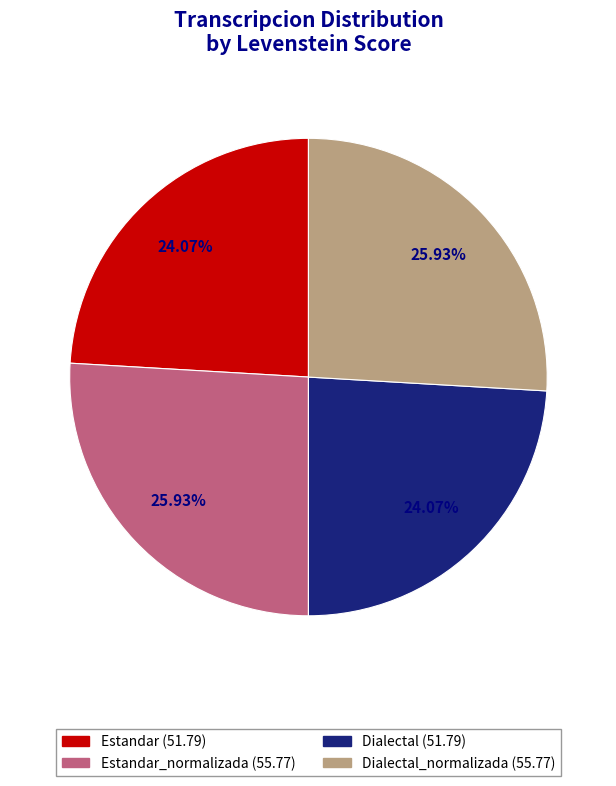

Is there a majority slice in this chart?

No